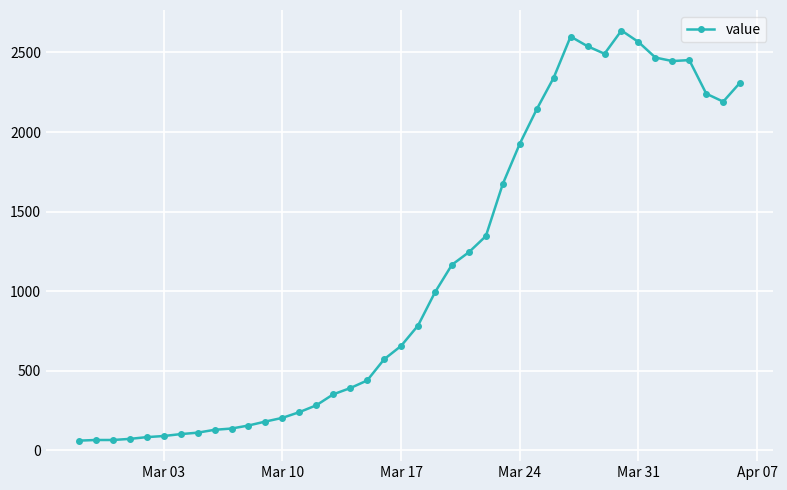

What is the value of the 29th point from the left?

2341